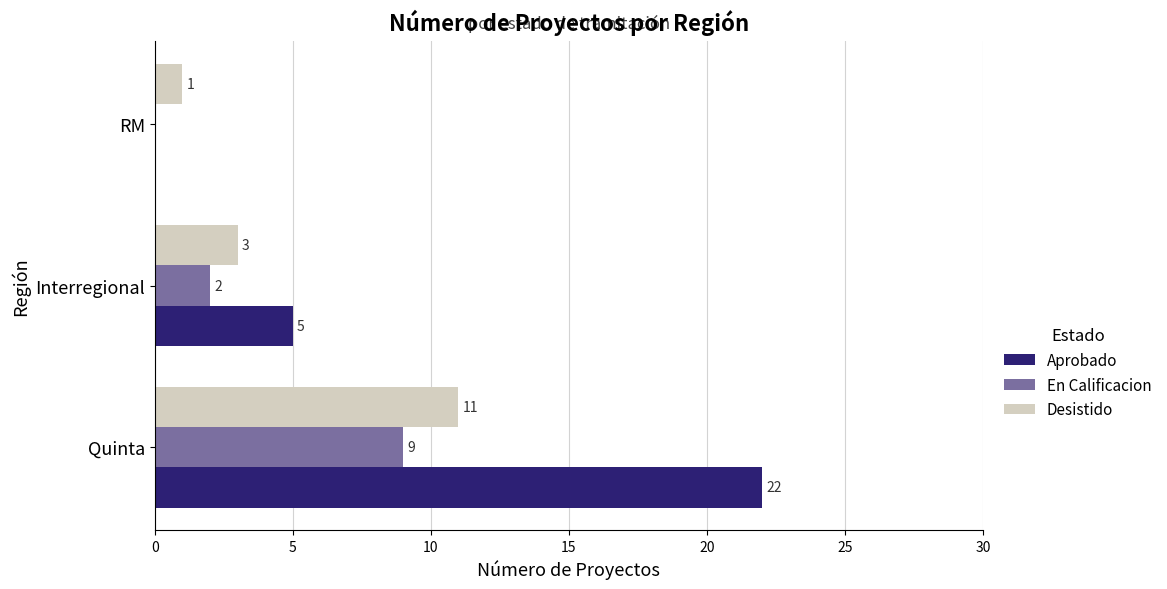

True or false: Aprobado has a value of 1 at Interregional.

False